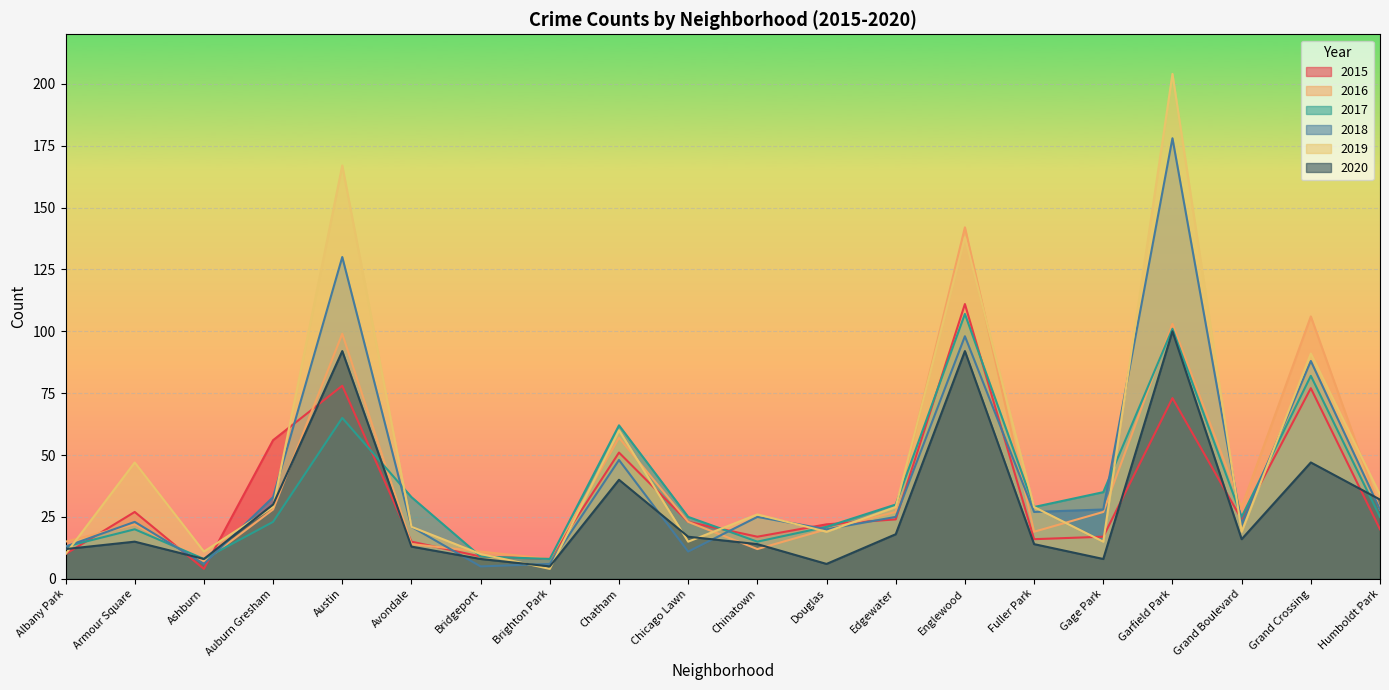

Is it true that 2018 equals 42 at Fuller Park?

False